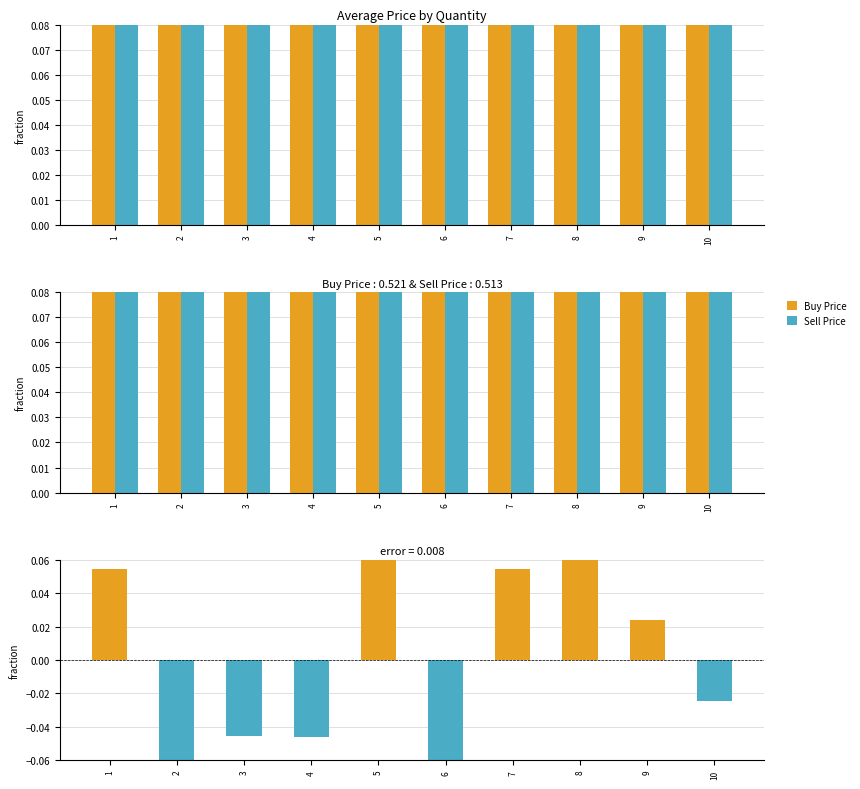

At how many categories does at least one series exceed 0?

10